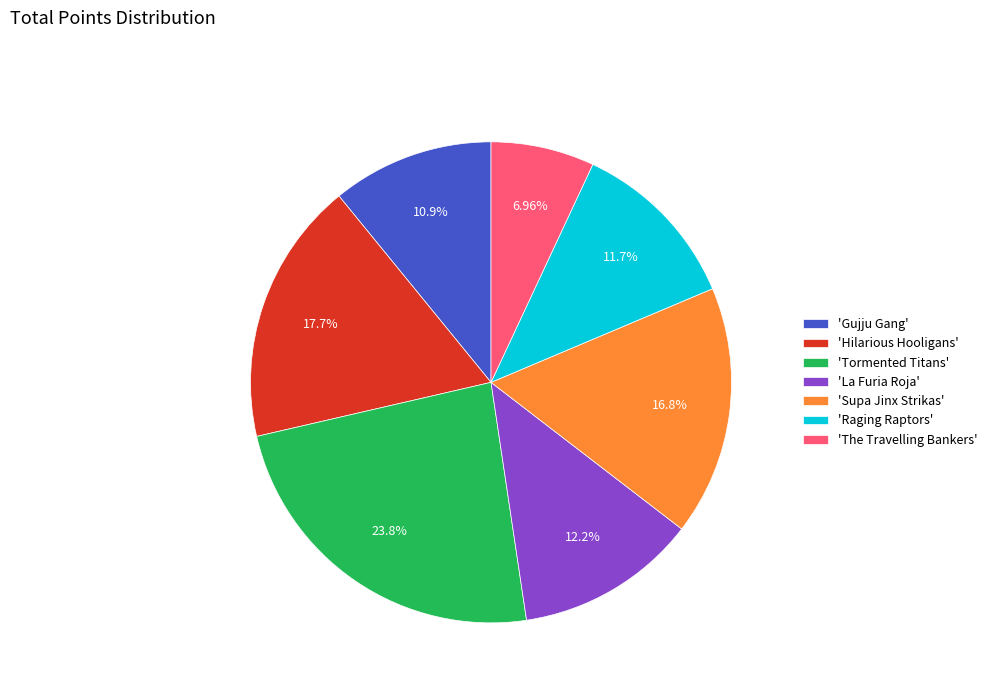

What is the ratio of the value at 'The Travelling Bankers' to the value at 'Hilarious Hooligans'?

0.4